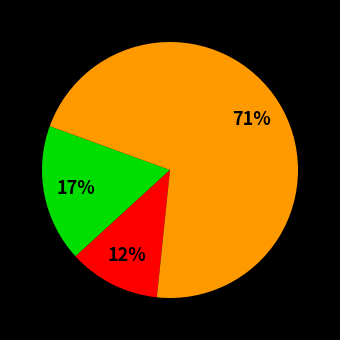

To the nearest percent, what is the difference between the largest and smallest slice percentages?

59%